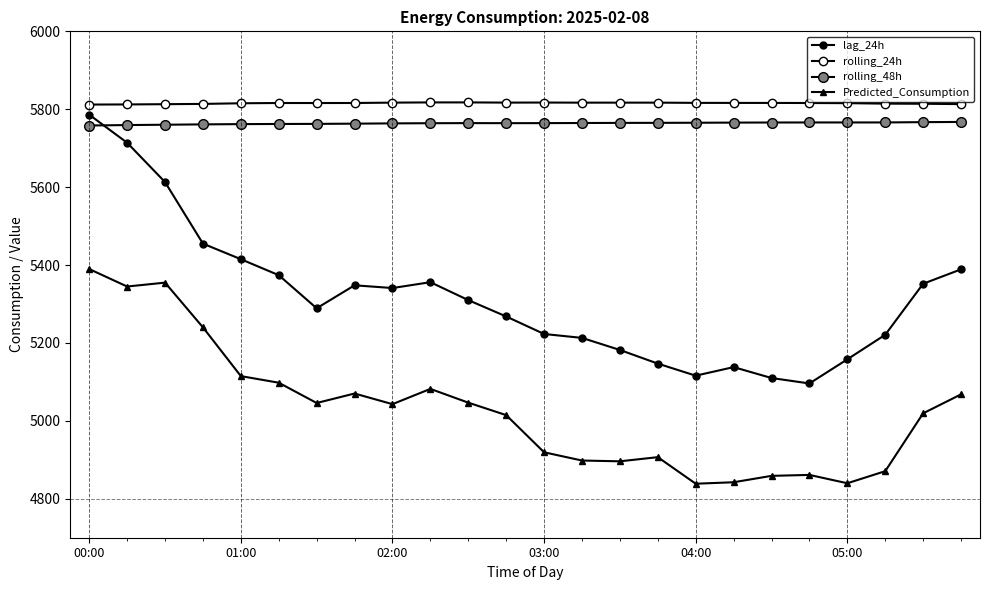

How many lines are shown in the chart?

4